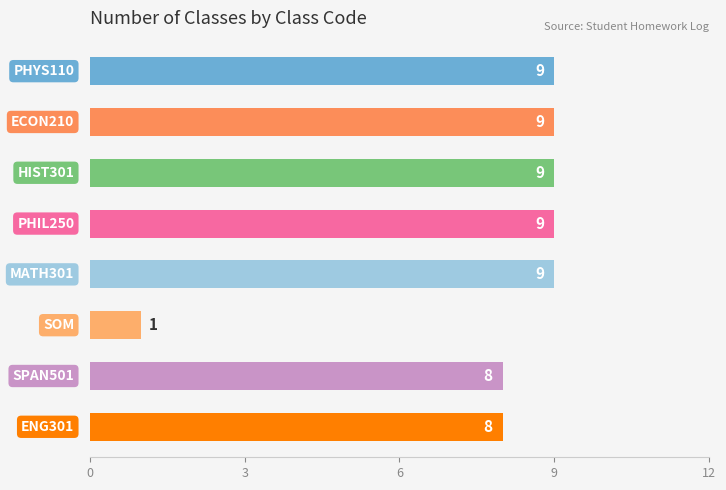

What is the value of the 1st bar from the top?

9